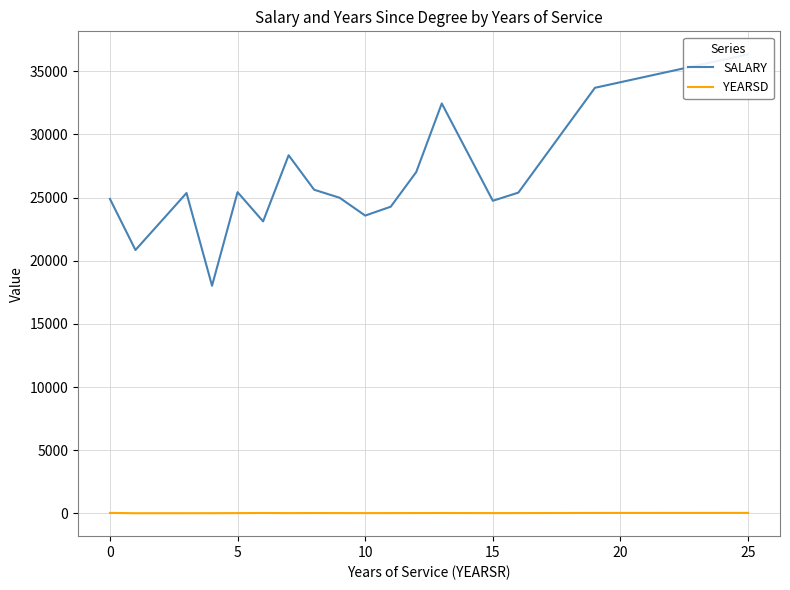

True or false: YEARSD and SALARY intersect in this chart.

False